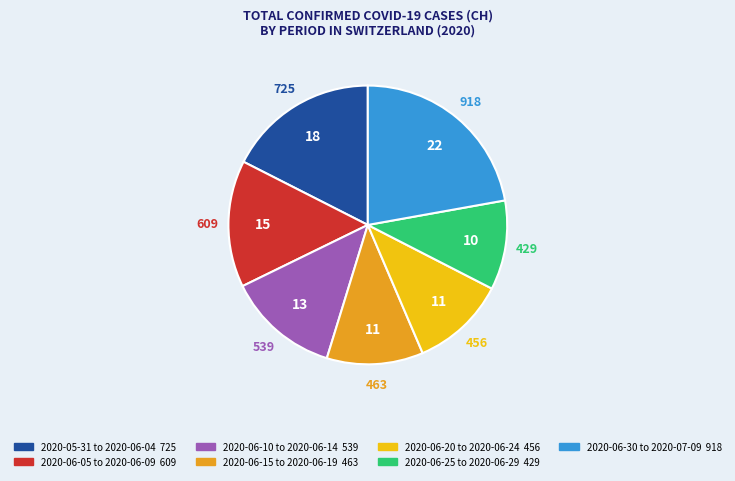

Does any single category account for the majority?

No